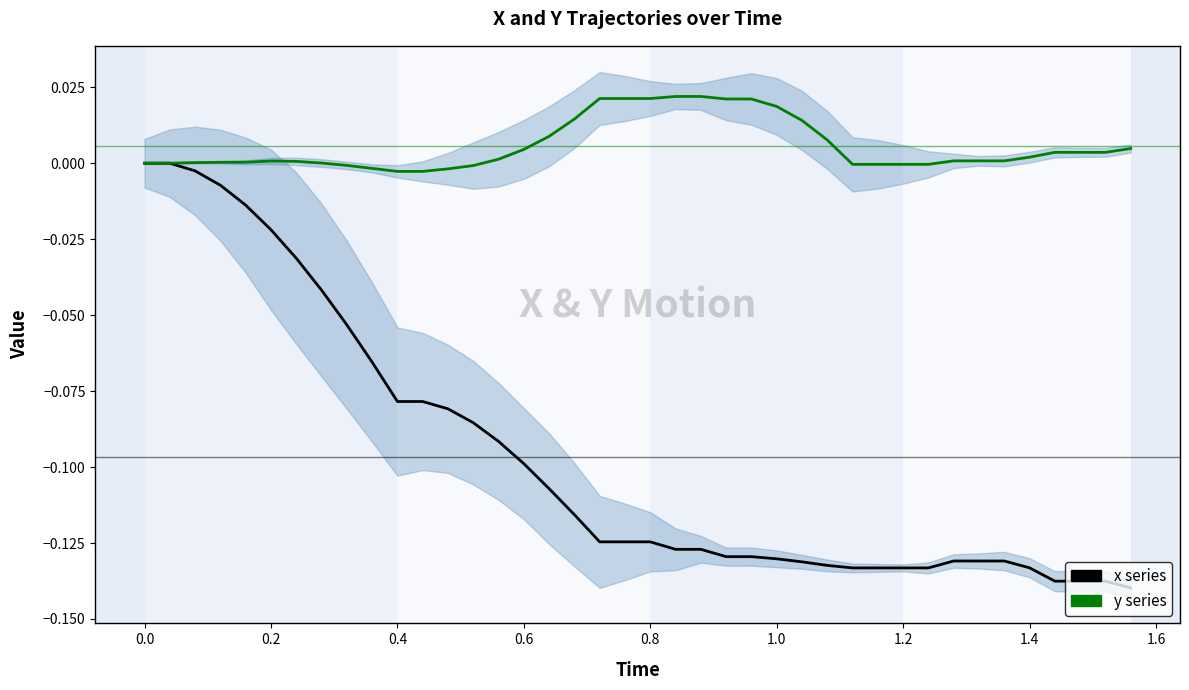

List the series in order of their peak value, highest first.

y, x